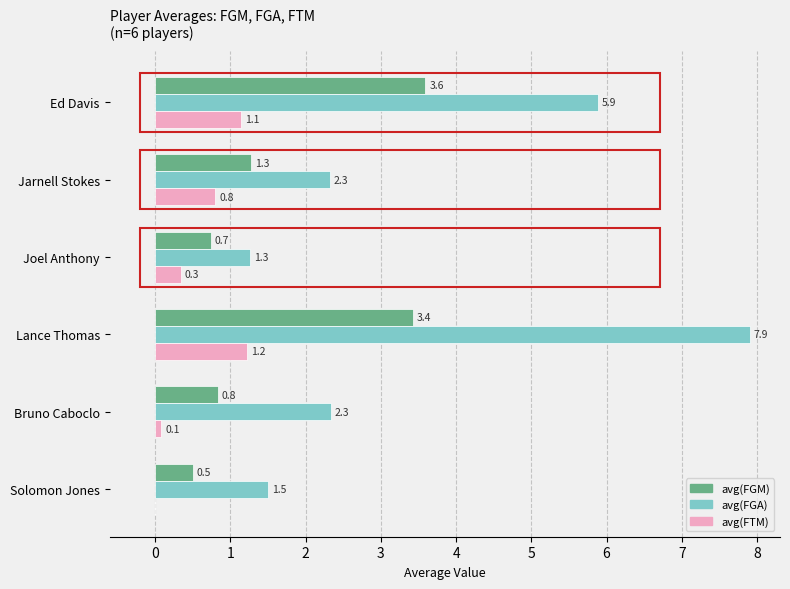

Which series has the widest spread of values?

avg(FGA)